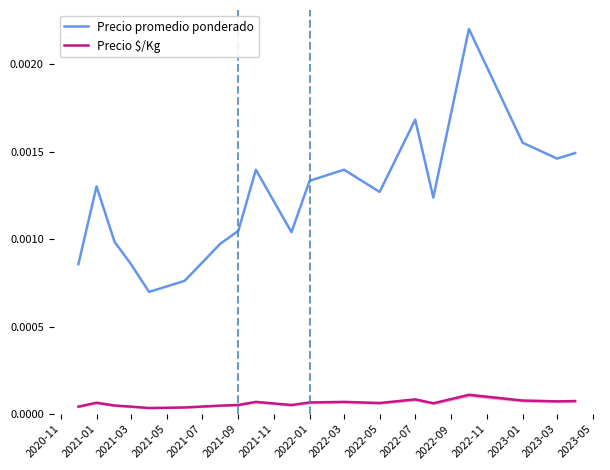

Is the value of Precio promedio ponderado at 2022-07 greater than the value of Precio $/Kg at 2022-07?

Yes